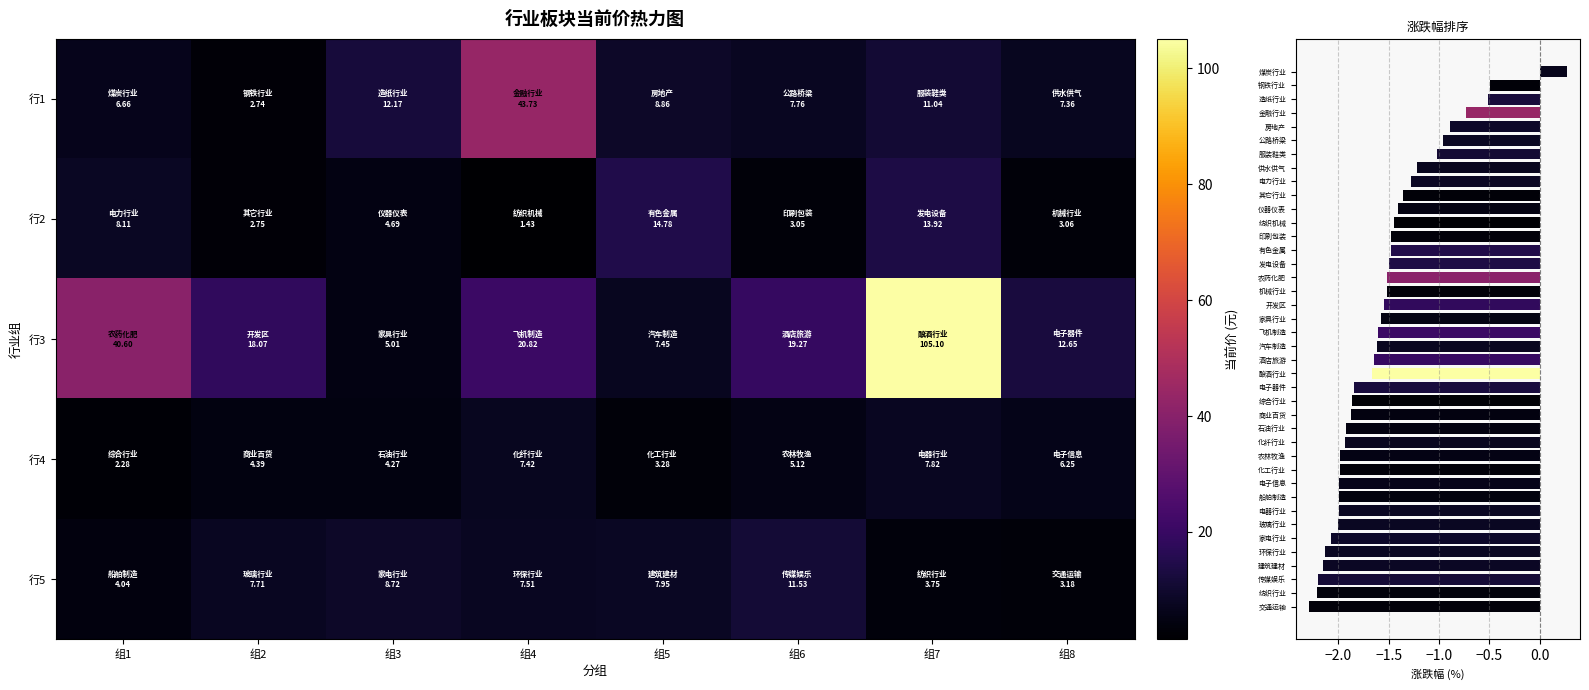

Count the number of categories in the chart.

8